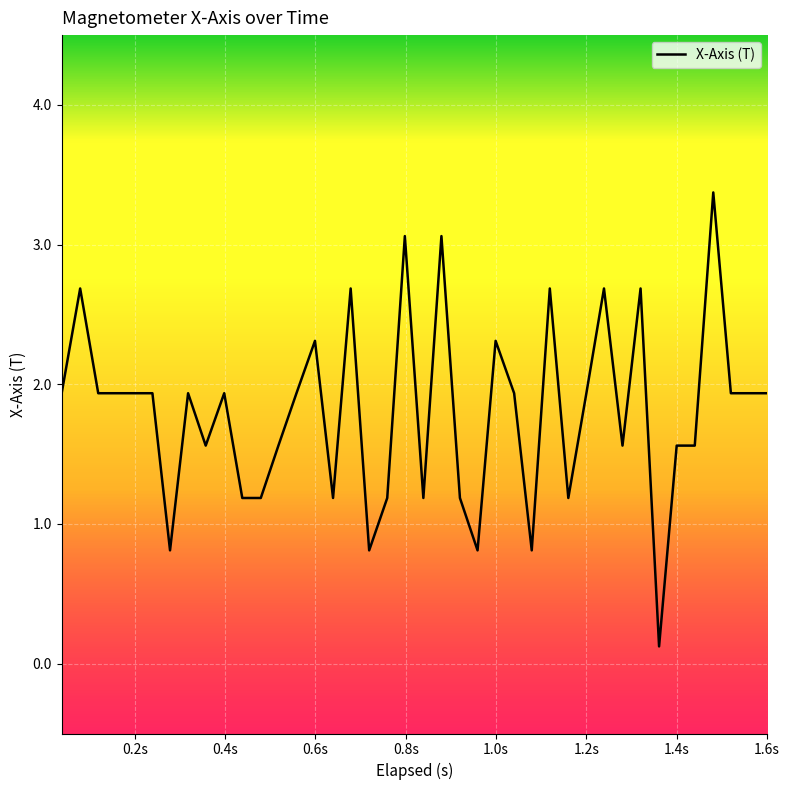

Reading left to right, list all the values displayed in this chart.

1.9	2.7	1.9	1.9	1.9	1.9	0.8	1.9	1.6	1.9	1.2	1.2	1.6	1.9	2.3	1.2	2.7	0.8	1.2	3.1	1.2	3.1	1.2	0.8	2.3	1.9	0.8	2.7	1.2	1.9	2.7	1.6	2.7	0.1	1.6	1.6	3.4	1.9	1.9	1.9